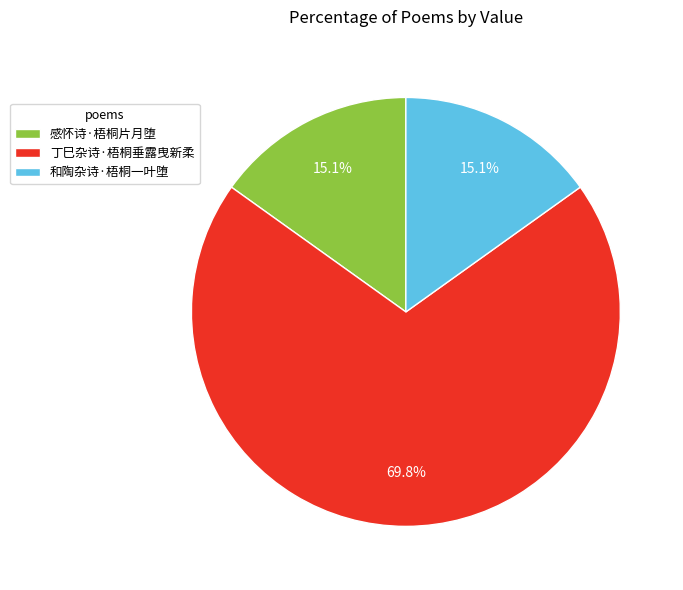

What is the ratio of the value at 和陶杂诗·梧桐一叶堕 to the value at 丁巳杂诗·梧桐垂露曳新柔?

0.2